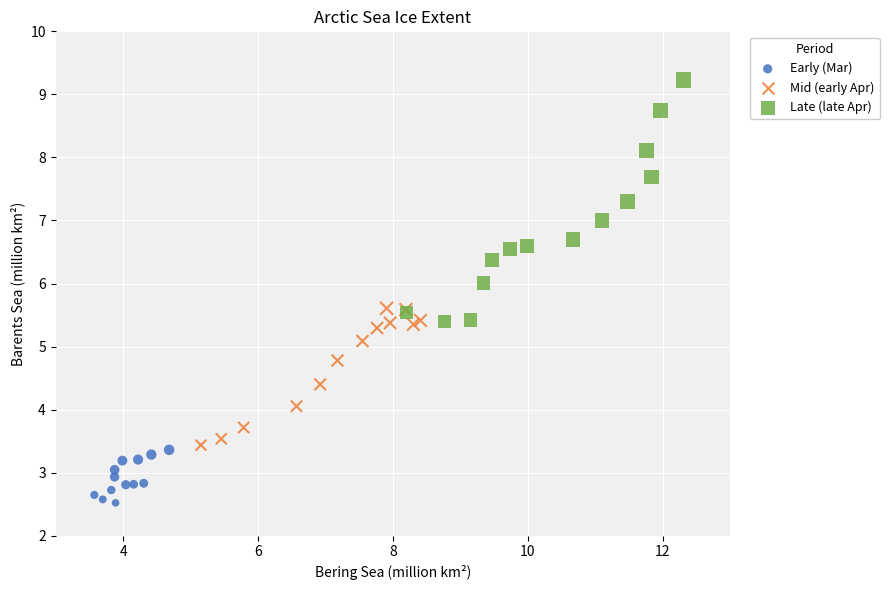

Which series contains the highest Y value?

Late (late Apr)